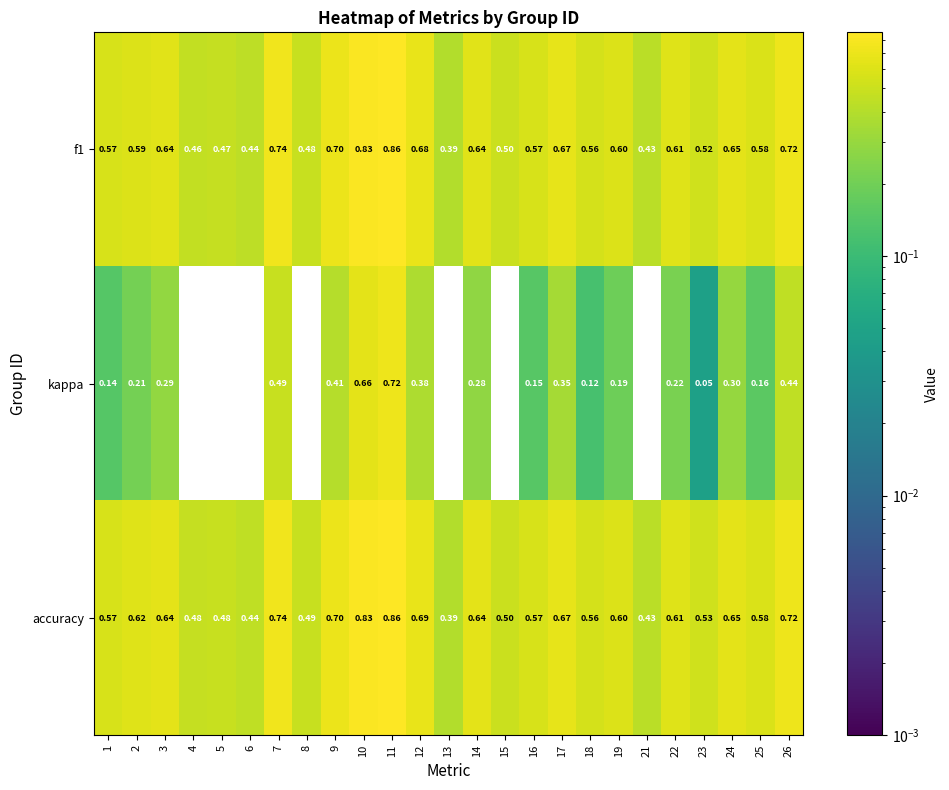

At how many categories does at least one series exceed 0?

25